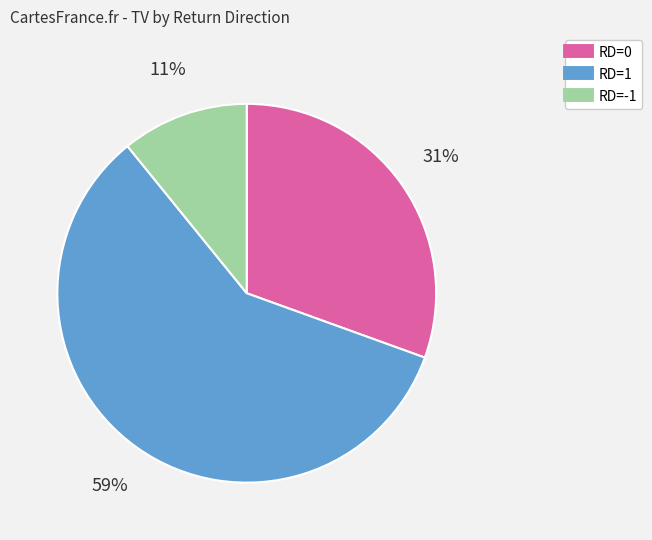

Is there any slice that represents more than half of the pie?

Yes